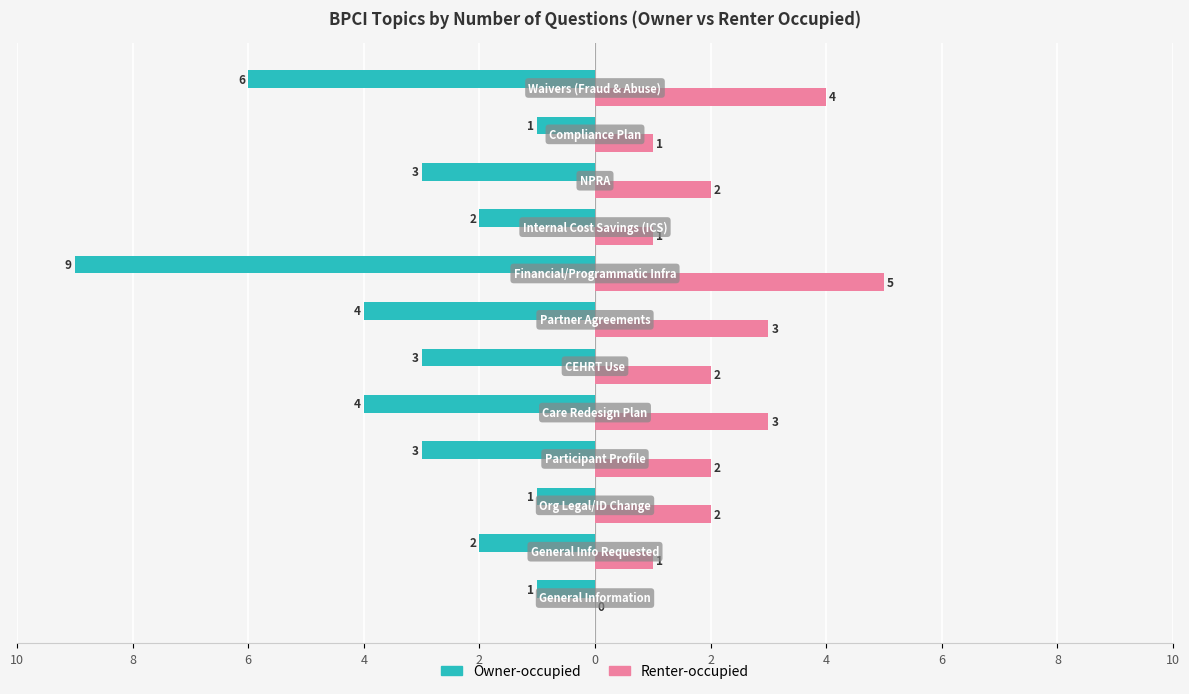

What is the lowest value of the Owner-occupied series?

-9